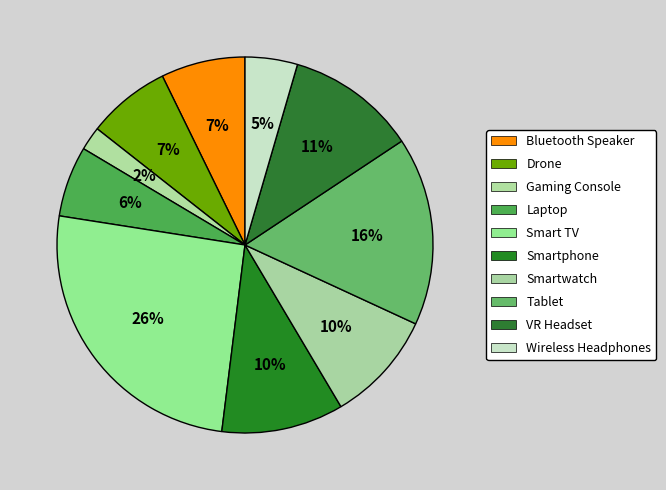

Is Smart TV the majority of the pie?

No